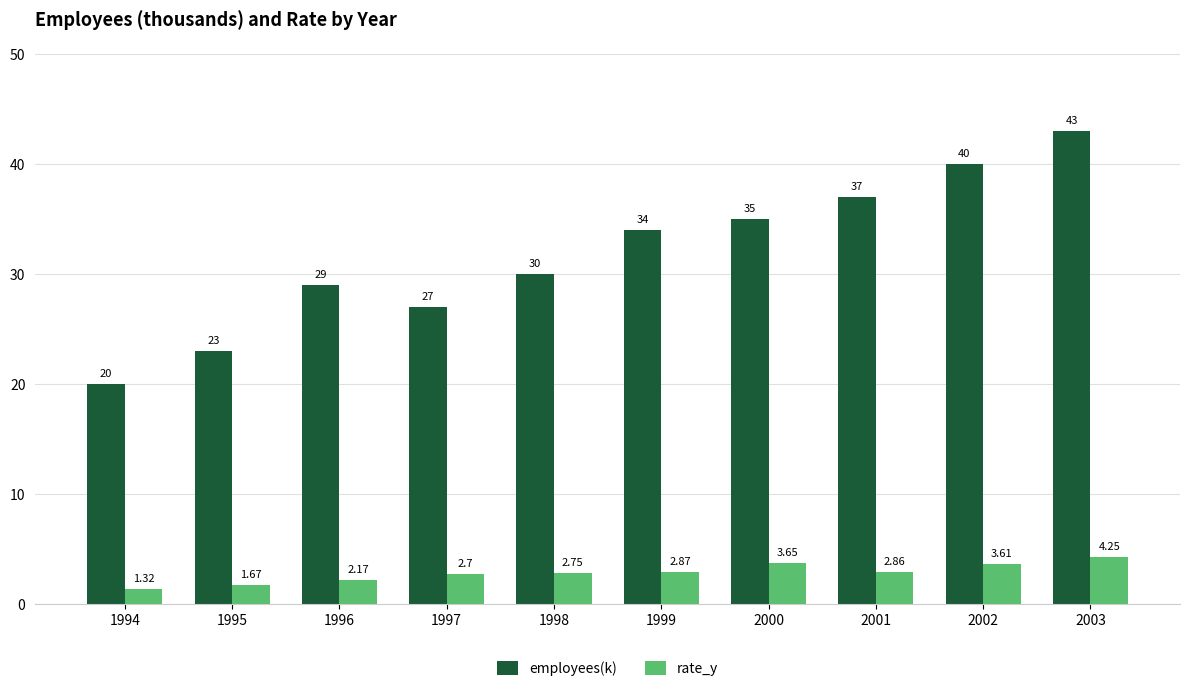

What is the difference between the second highest and second lowest values in the rate_y series?

2.0